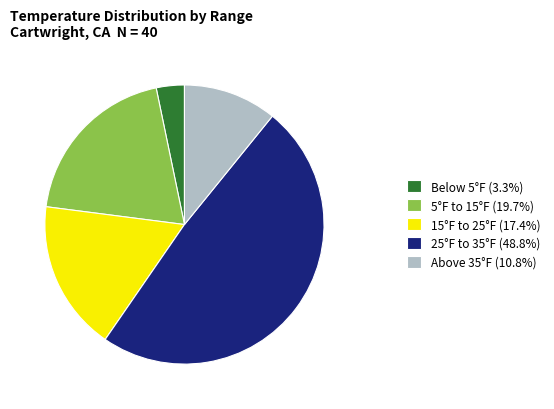

Is the sum of 5°F to 15°F (19.7%) and 25°F to 35°F (48.8%) greater than half?

Yes